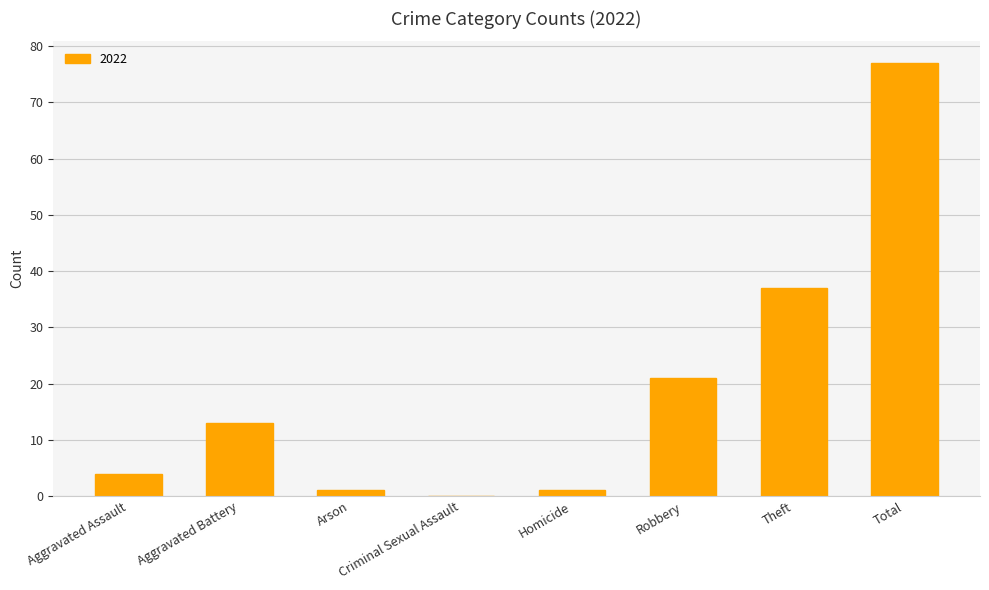

Where is the data nearest to the value 38?

Theft